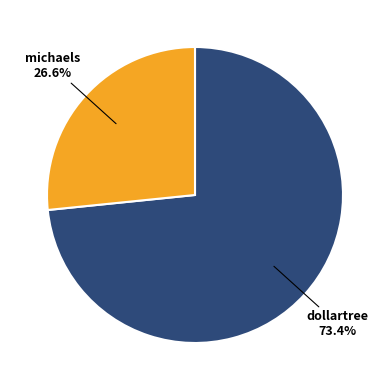

To the nearest percent, what is the combined percentage of dollartree and michaels?

100%